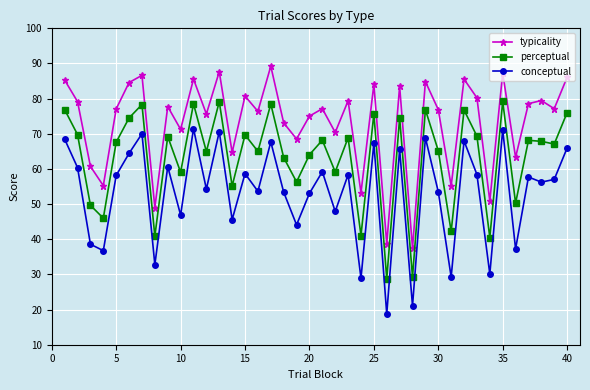

What is the difference between the second highest and minimum values in the typicality series?

50.2